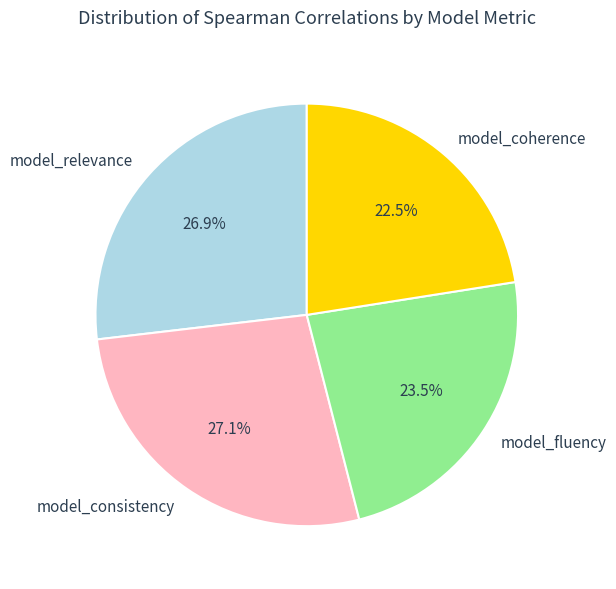

Which slice is the smallest?

model_coherence